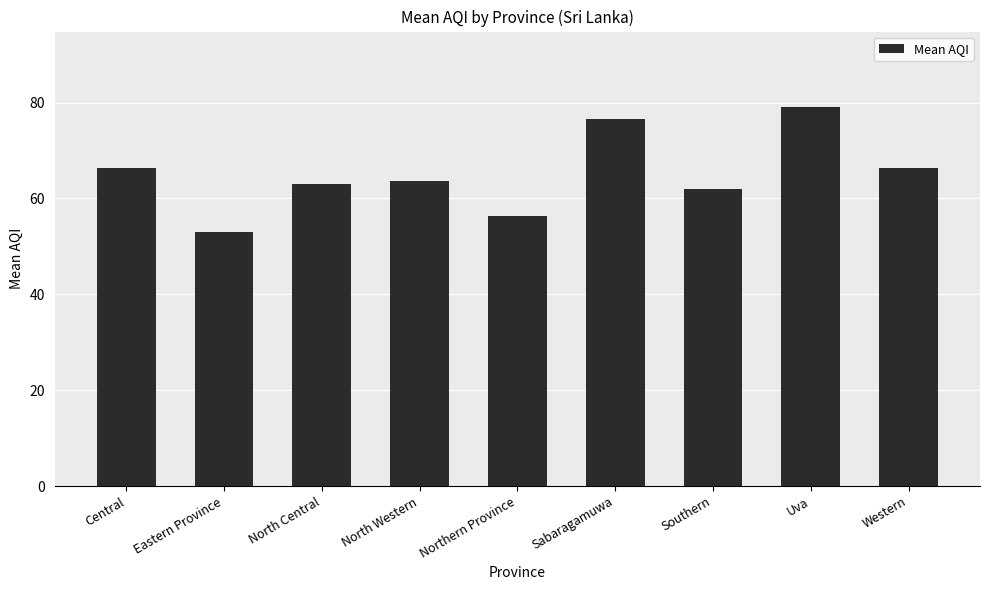

What is the sum of the values at Western and Northern Province?

122.6